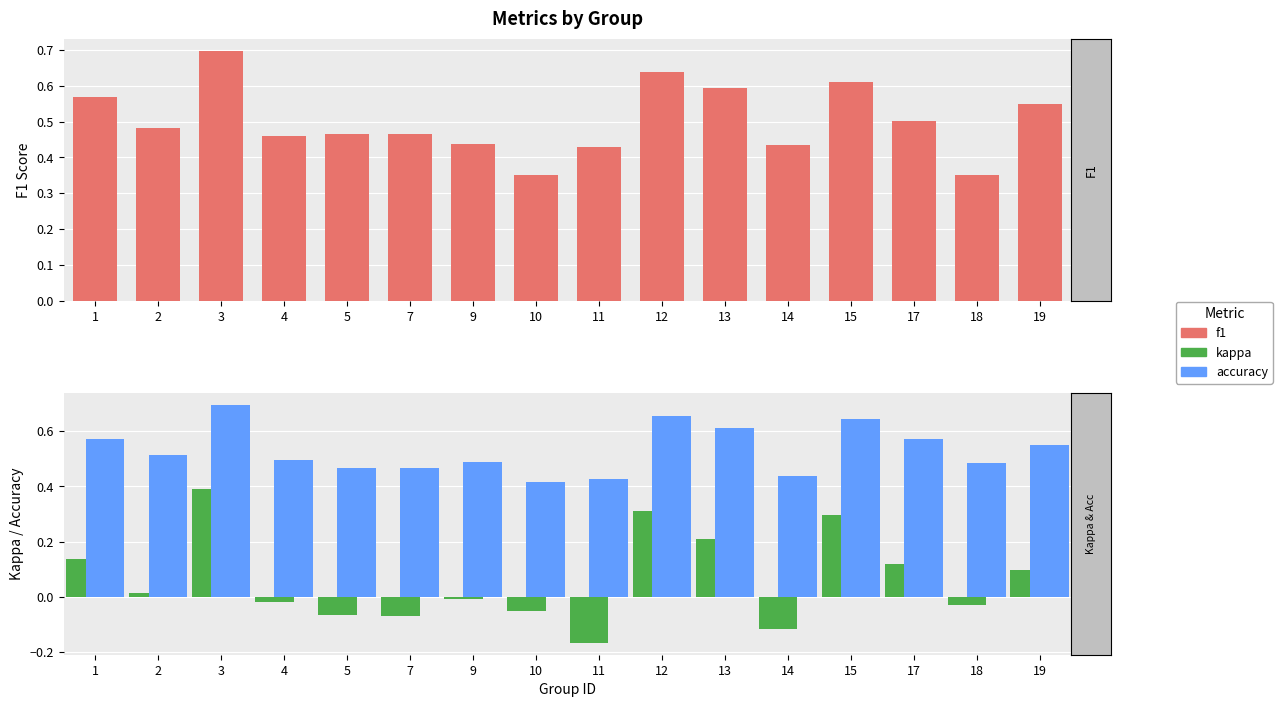

What is the total value across all series at 15?

1.6